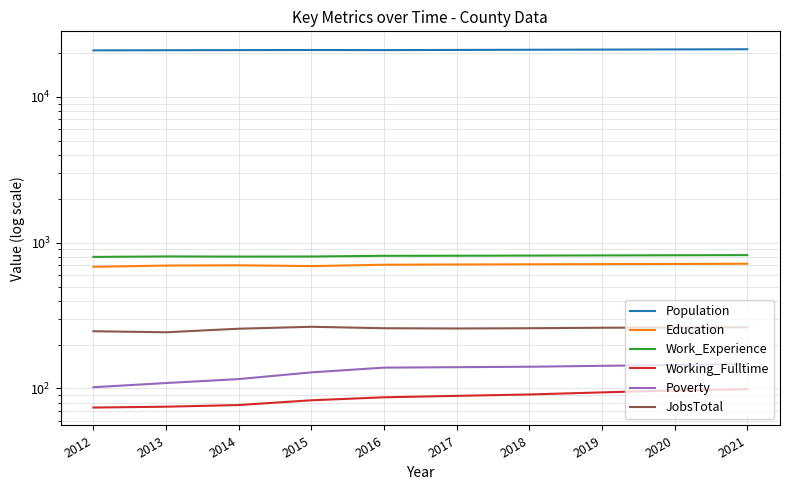

What is the maximum value for Education?

717